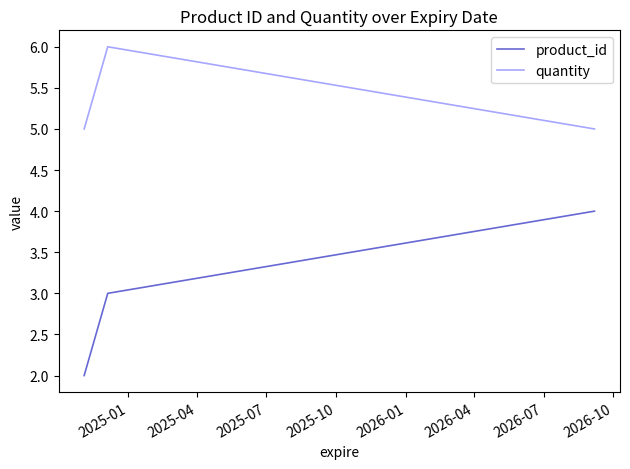

Reading left to right, transcribe all the data shown in this chart.

product_id: 2	3	4
quantity: 5	6	5